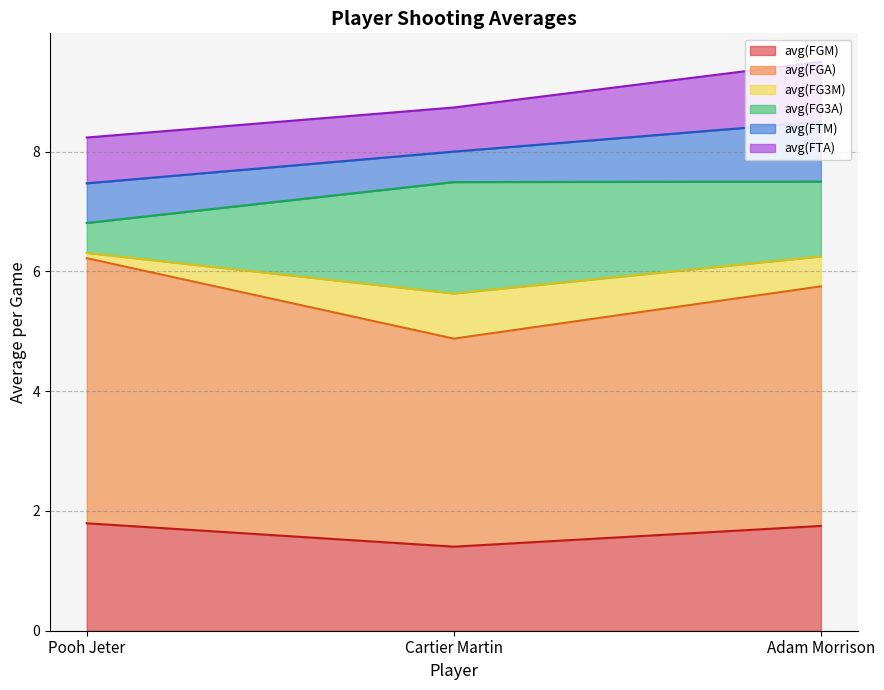

What is the average value of the avg(FG3M) series?

0.4